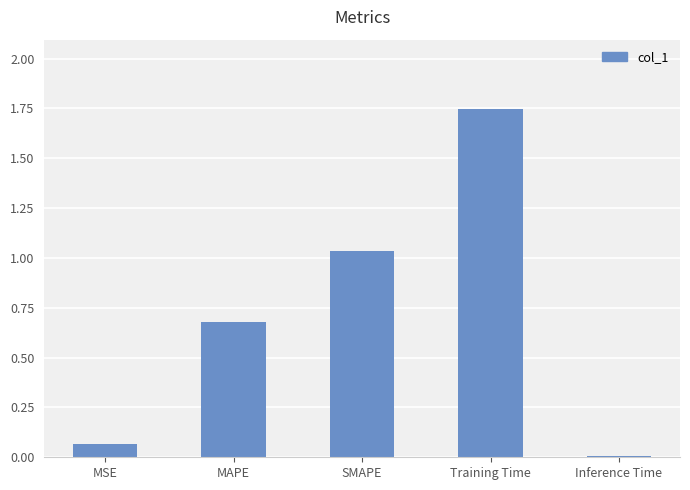

How many categories are shown in the chart?

5